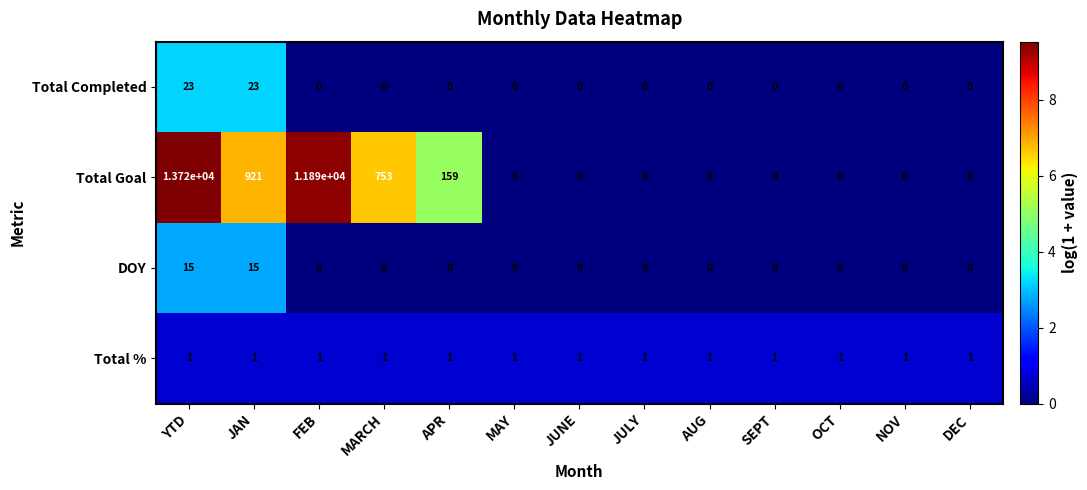

Which category has the highest value across all series?

YTD